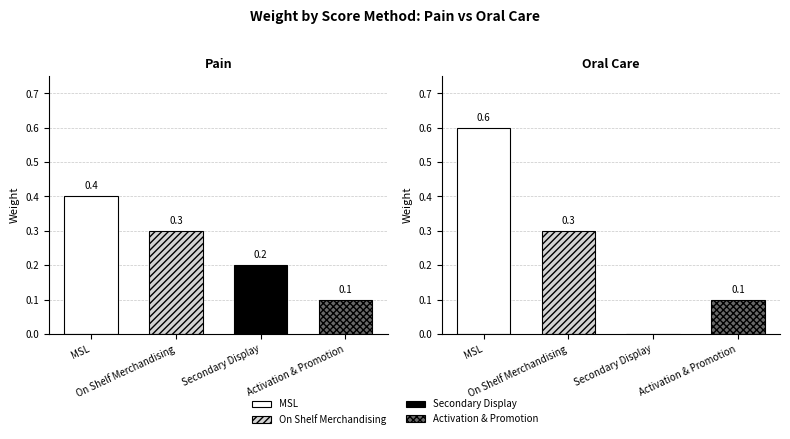

What is the sum of the Activation & Promotion values at Pain and Oral Care?

0.2